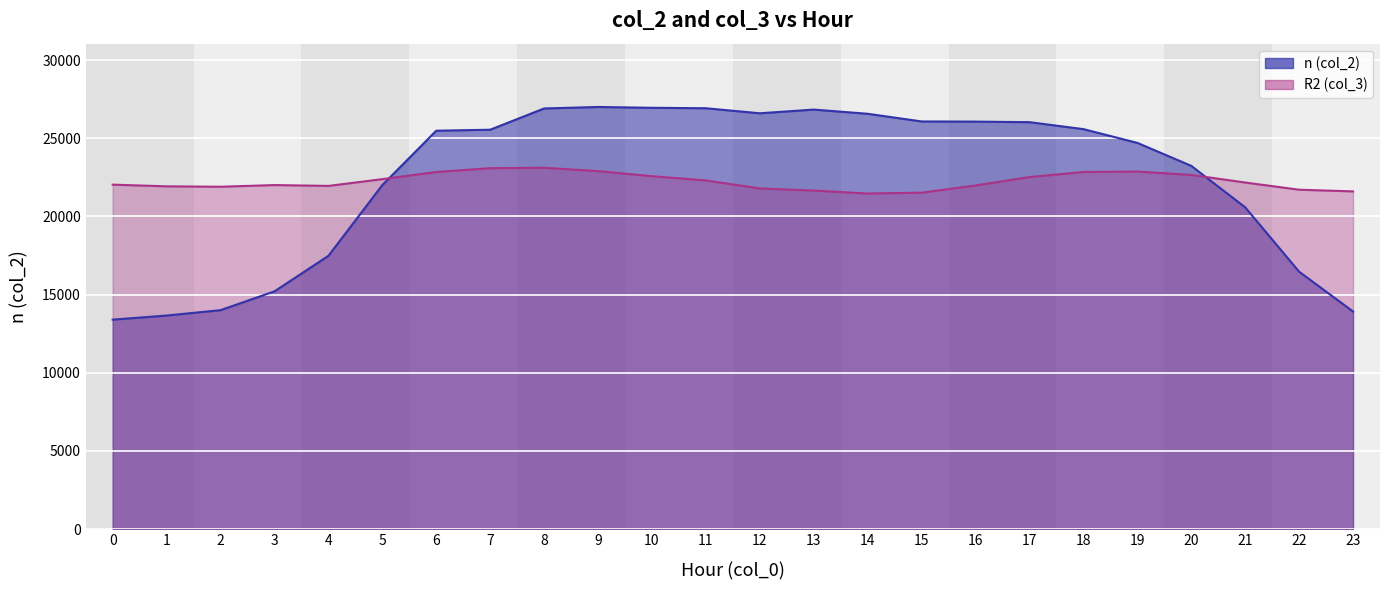

After their last crossing, which series has the higher values: n (col_2) or R2 (col_3)?

R2 (col_3)